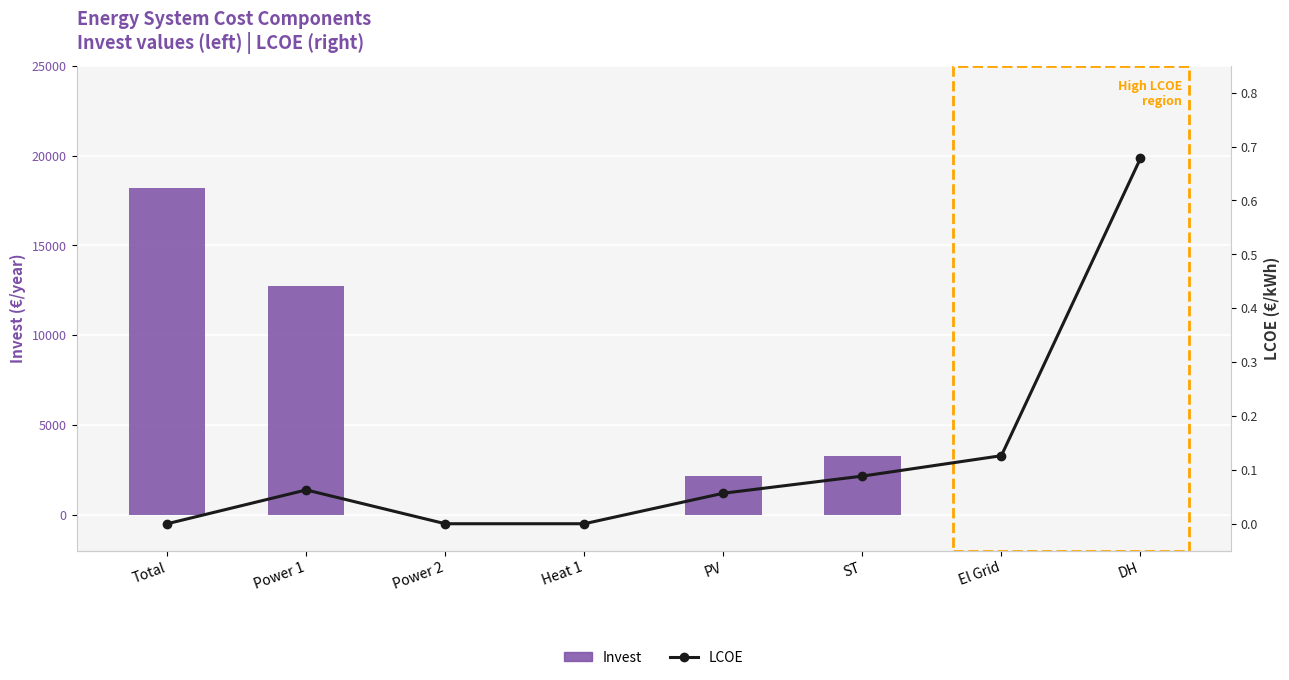

How many data points in Invest are above 2166?

4